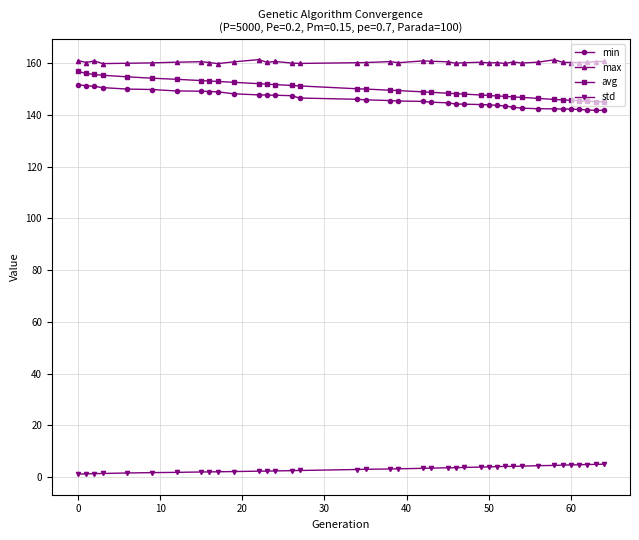

What is the sum of all avg values?

5846.7